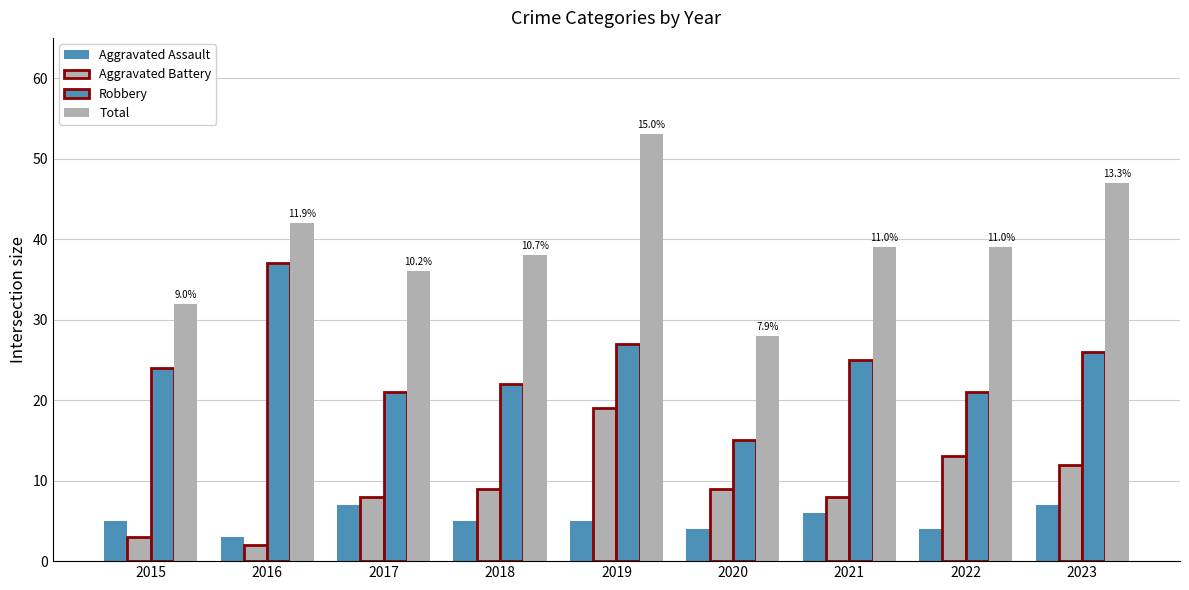

How many distinct data groups are displayed?

4